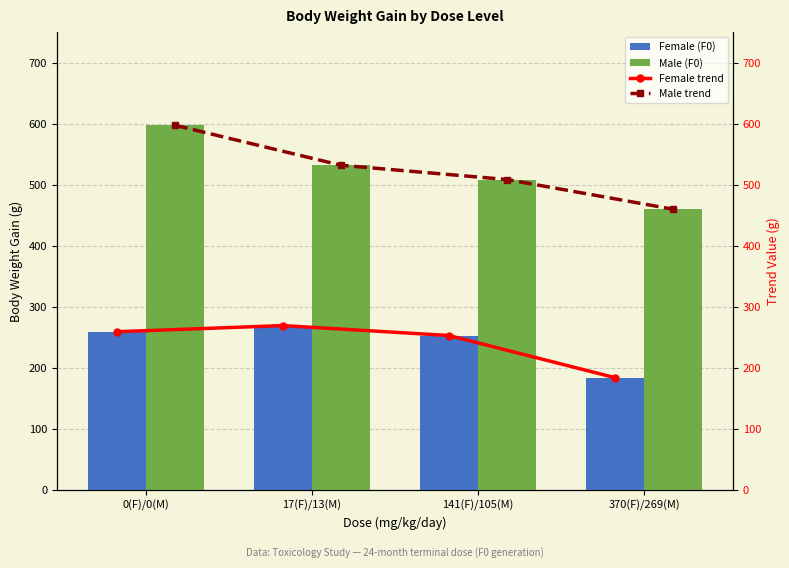

What are all the series names shown in the legend?

Female (F0), Male (F0), Female trend, Male trend